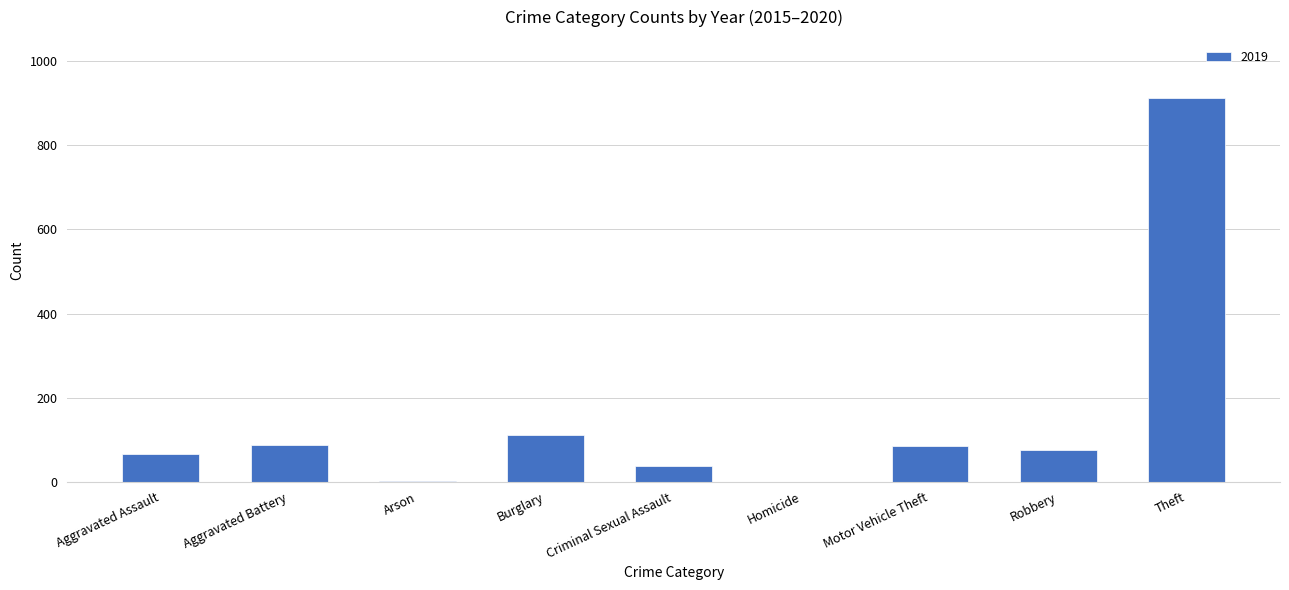

Which has a higher value, Motor Vehicle Theft or Theft?

Theft